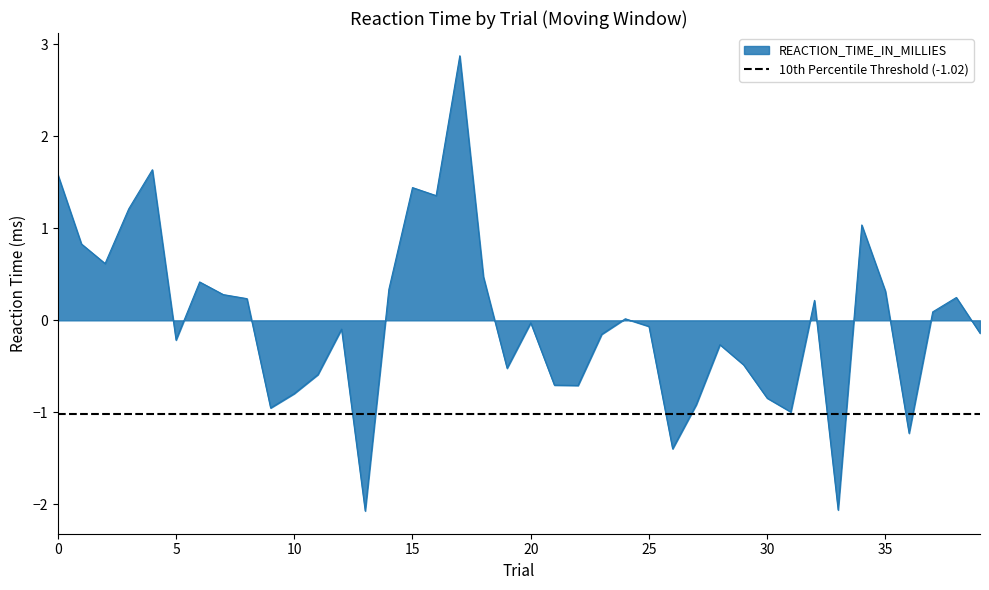

What is the sum of the values at 31 and 14?

-0.7